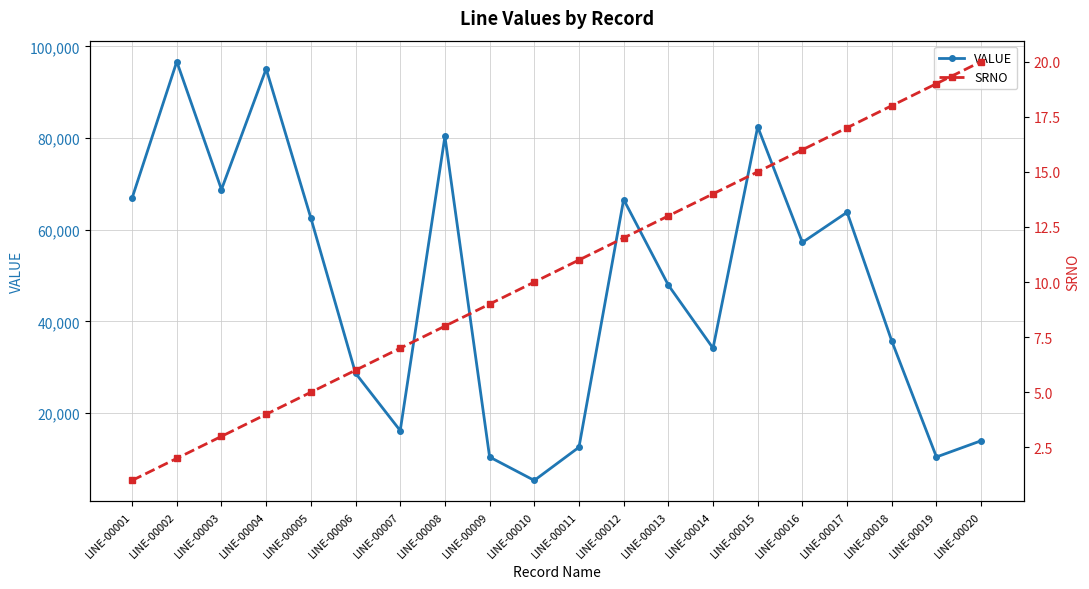

At which category is the sum across all series the highest?

LINE-00002